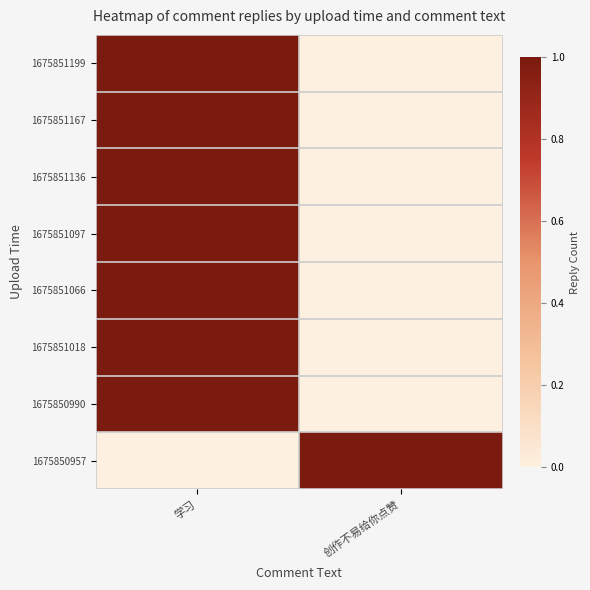

Reading left to right, what are all the values shown in this chart?

1675851199: 学习=1	创作不易给你点赞=0
1675851167: 学习=1	创作不易给你点赞=0
1675851136: 学习=1	创作不易给你点赞=0
1675851097: 学习=1	创作不易给你点赞=0
1675851066: 学习=1	创作不易给你点赞=0
1675851018: 学习=1	创作不易给你点赞=0
1675850990: 学习=1	创作不易给你点赞=0
1675850957: 学习=0	创作不易给你点赞=1